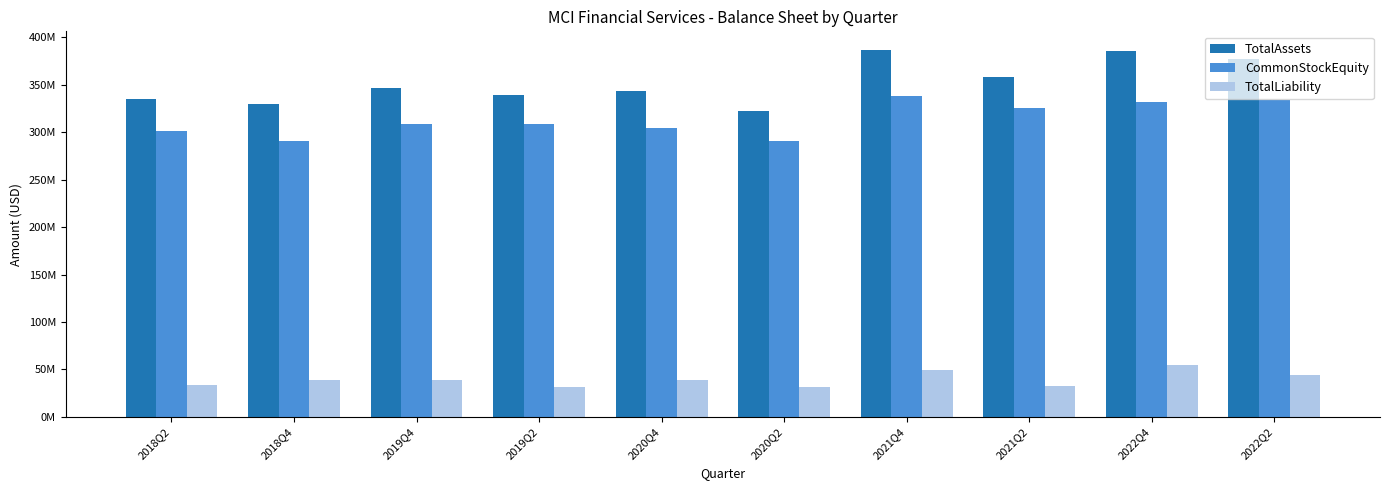

What are all the series names shown in the legend?

TotalAssets, CommonStockEquity, TotalLiability